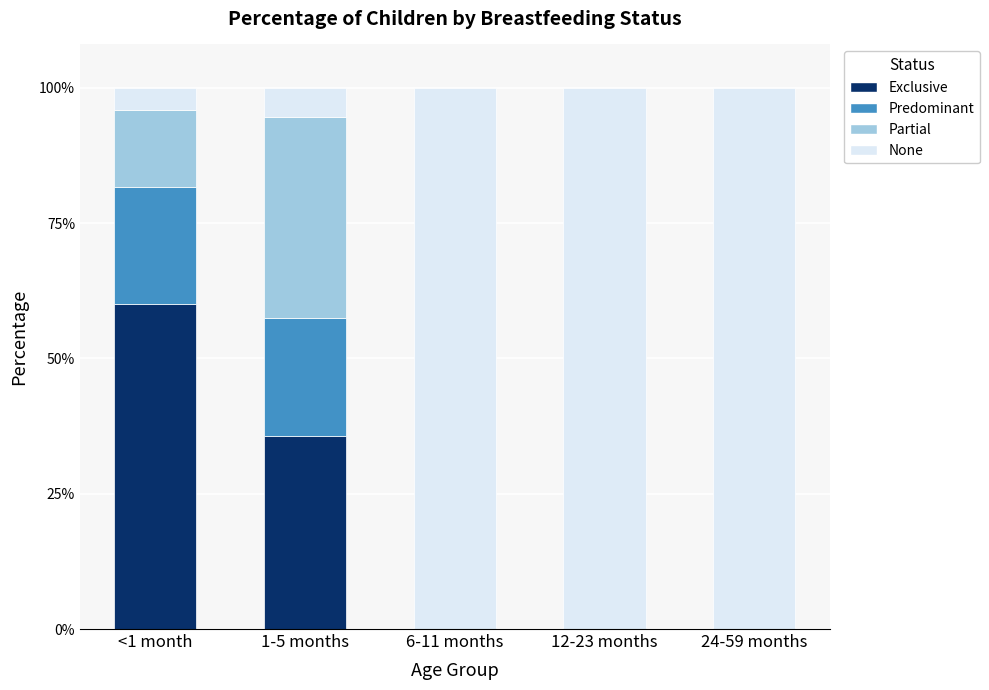

Does the chart contain stacked bars?

Yes